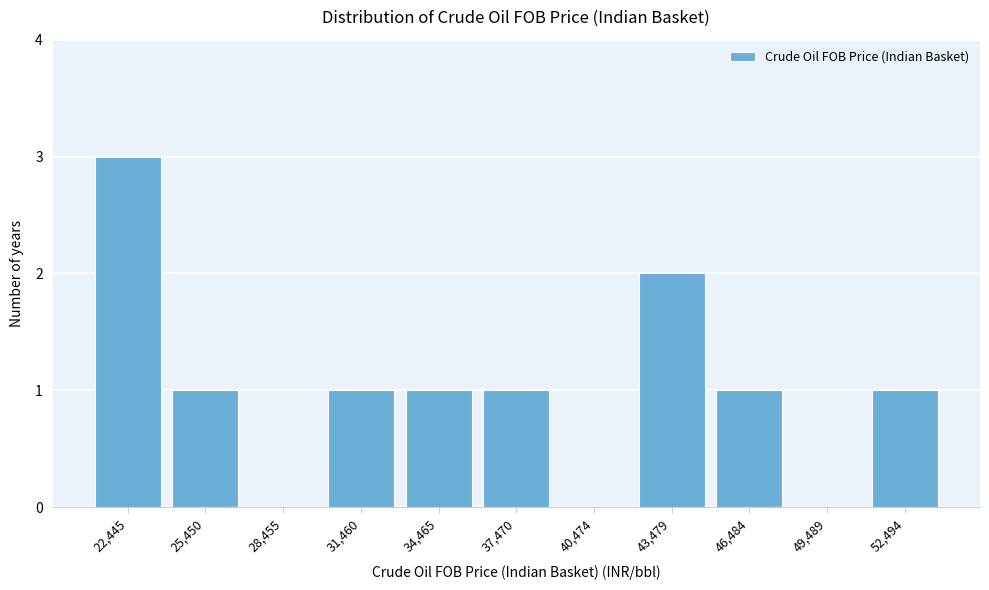

Reading left to right, transcribe all the data shown in this chart.

22,445=3	25,450=1	28,455=0	31,460=1	34,465=1	37,470=1	40,474=0	43,479=2	46,484=1	49,489=0	52,494=1